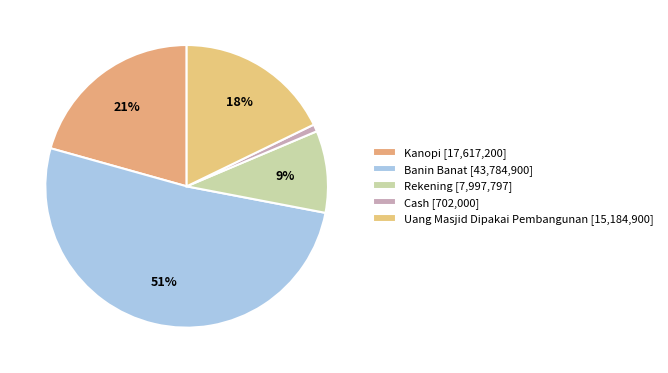

Which slice represents more than half of the pie?

Banin Banat